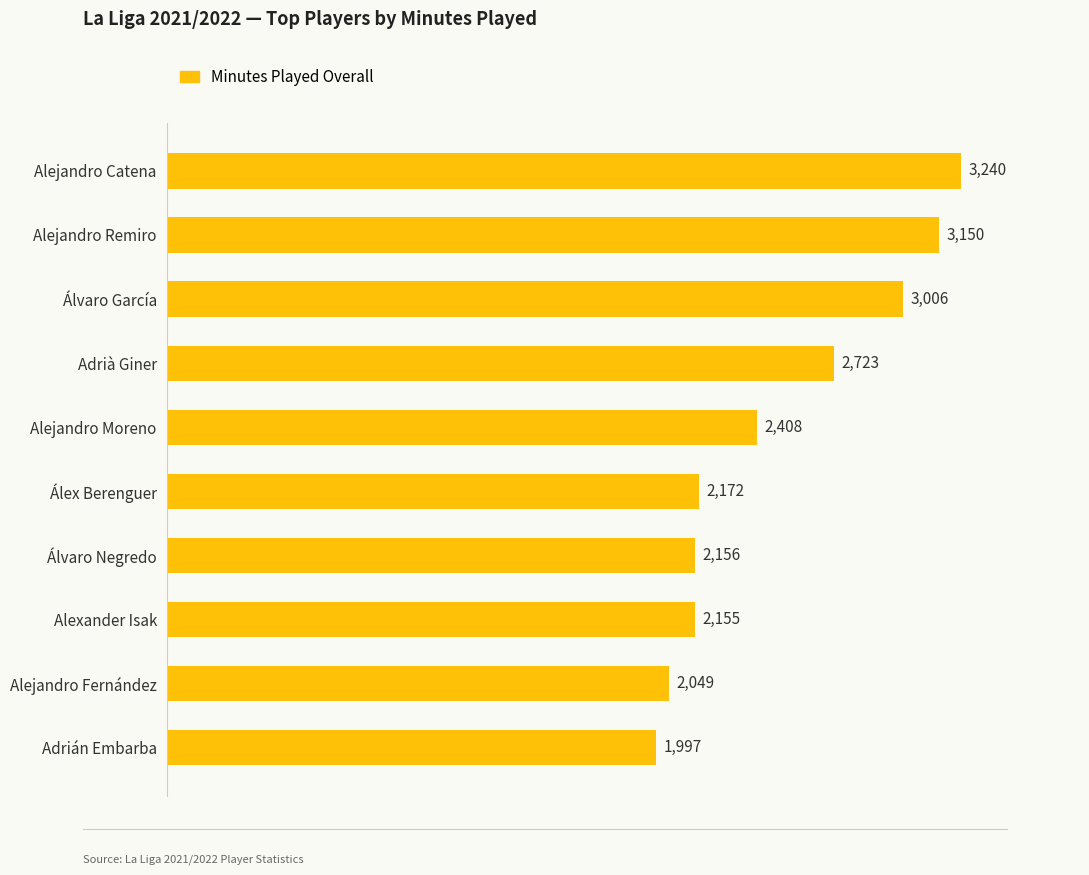

What is the average value?

2506